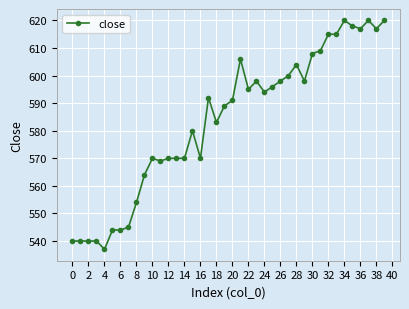

What is the minimum value shown in the chart?

537